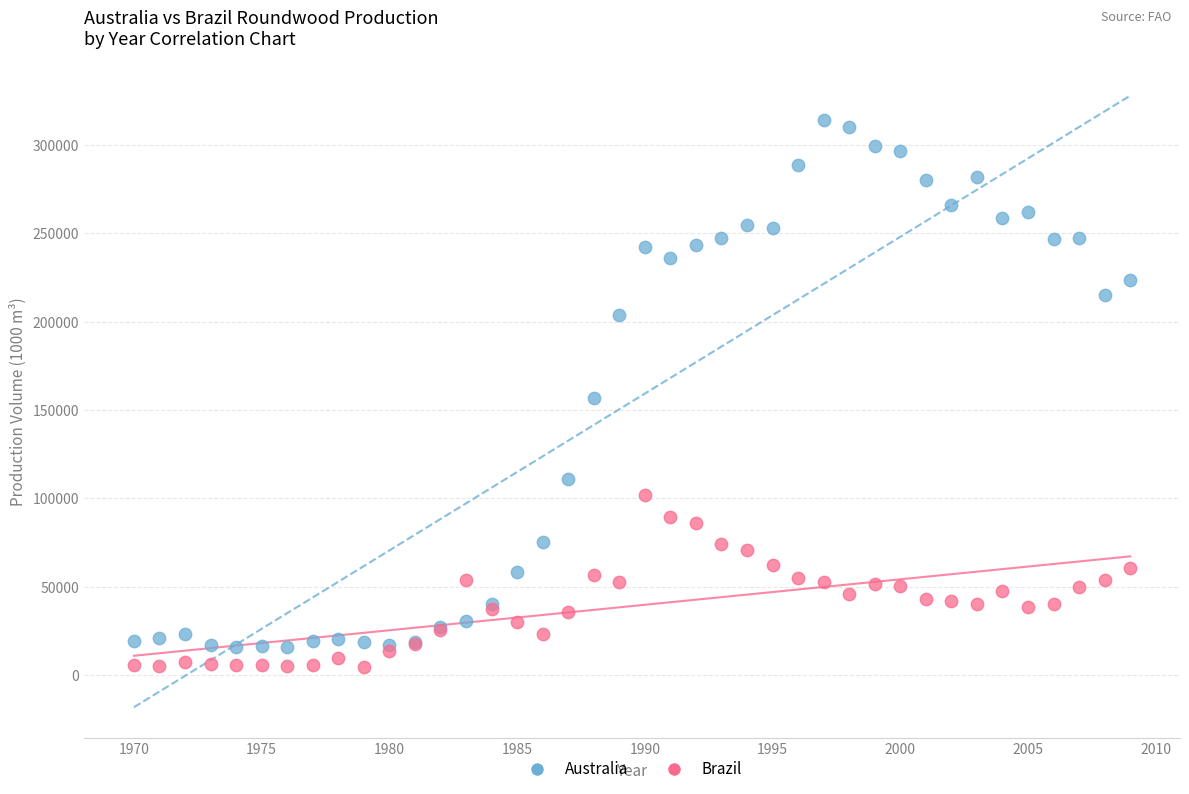

In the Australia series, what Y value is closest to 164863?

156950